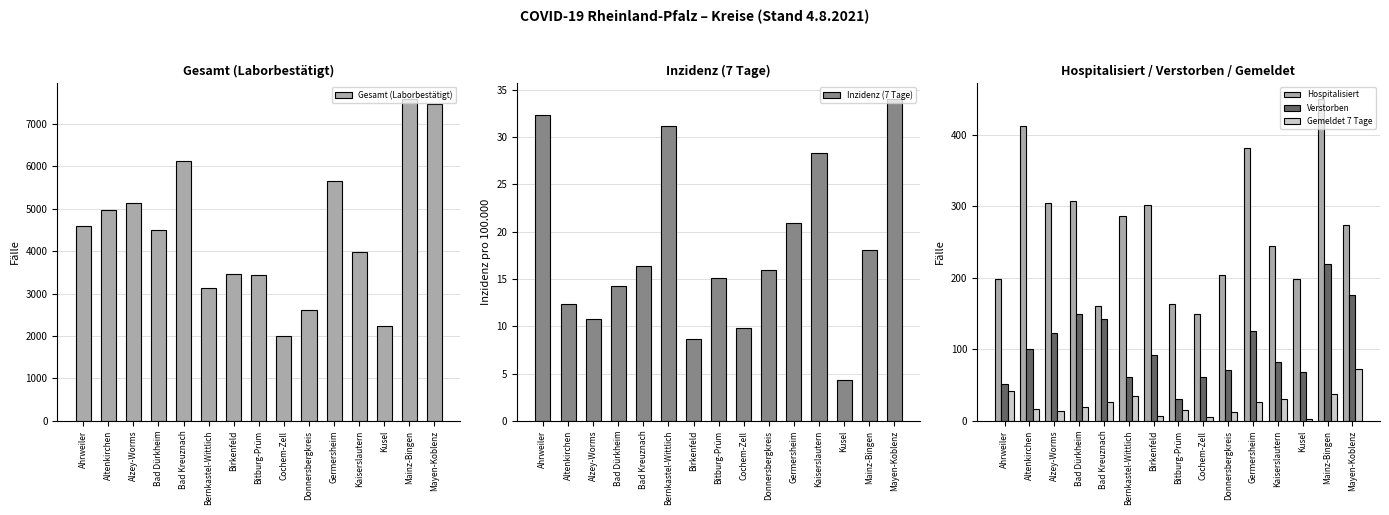

Reading right to left, transcribe all the data shown in this chart.

Gesamt (Laborbestätigt): Mayen-Koblenz=7473.0	Mainz-Bingen=7587.0	Kusel=2238.0	Kaiserslautern=3987.0	Germersheim=5665.0	Donnersbergkreis=2623.0	Cochem-Zell=1994.0	Bitburg-Prüm=3440.0	Birkenfeld=3463.0	Bernkastel-Wittlich=3127.0	Bad Kreuznach=6135.0	Bad Dürkheim=4509.0	Alzey-Worms=5139.0	Altenkirchen=4966.0	Ahrweiler=4593.0
Inzidenz (7 Tage): Mayen-Koblenz=34.0	Mainz-Bingen=18.0	Kusel=4.3	Kaiserslautern=28.3	Germersheim=20.9	Donnersbergkreis=15.9	Cochem-Zell=9.8	Bitburg-Prüm=15.1	Birkenfeld=8.6	Bernkastel-Wittlich=31.1	Bad Kreuznach=16.4	Bad Dürkheim=14.3	Alzey-Worms=10.8	Altenkirchen=12.4	Ahrweiler=32.3
Hospitalisiert: Mayen-Koblenz=274.0	Mainz-Bingen=450.0	Kusel=198.0	Kaiserslautern=245.0	Germersheim=381.0	Donnersbergkreis=204.0	Cochem-Zell=150.0	Bitburg-Prüm=163.0	Birkenfeld=302.0	Bernkastel-Wittlich=287.0	Bad Kreuznach=160.0	Bad Dürkheim=307.0	Alzey-Worms=305.0	Altenkirchen=412.0	Ahrweiler=199.0
Verstorben: Mayen-Koblenz=176.0	Mainz-Bingen=219.0	Kusel=68.0	Kaiserslautern=83.0	Germersheim=125.0	Donnersbergkreis=71.0	Cochem-Zell=61.0	Bitburg-Prüm=31.0	Birkenfeld=92.0	Bernkastel-Wittlich=62.0	Bad Kreuznach=142.0	Bad Dürkheim=150.0	Alzey-Worms=123.0	Altenkirchen=101.0	Ahrweiler=52.0
Gemeldet 7 Tage: Mayen-Koblenz=73.0	Mainz-Bingen=38.0	Kusel=3.0	Kaiserslautern=30.0	Germersheim=27.0	Donnersbergkreis=12.0	Cochem-Zell=6.0	Bitburg-Prüm=15.0	Birkenfeld=7.0	Bernkastel-Wittlich=35.0	Bad Kreuznach=26.0	Bad Dürkheim=19.0	Alzey-Worms=14.0	Altenkirchen=16.0	Ahrweiler=42.0